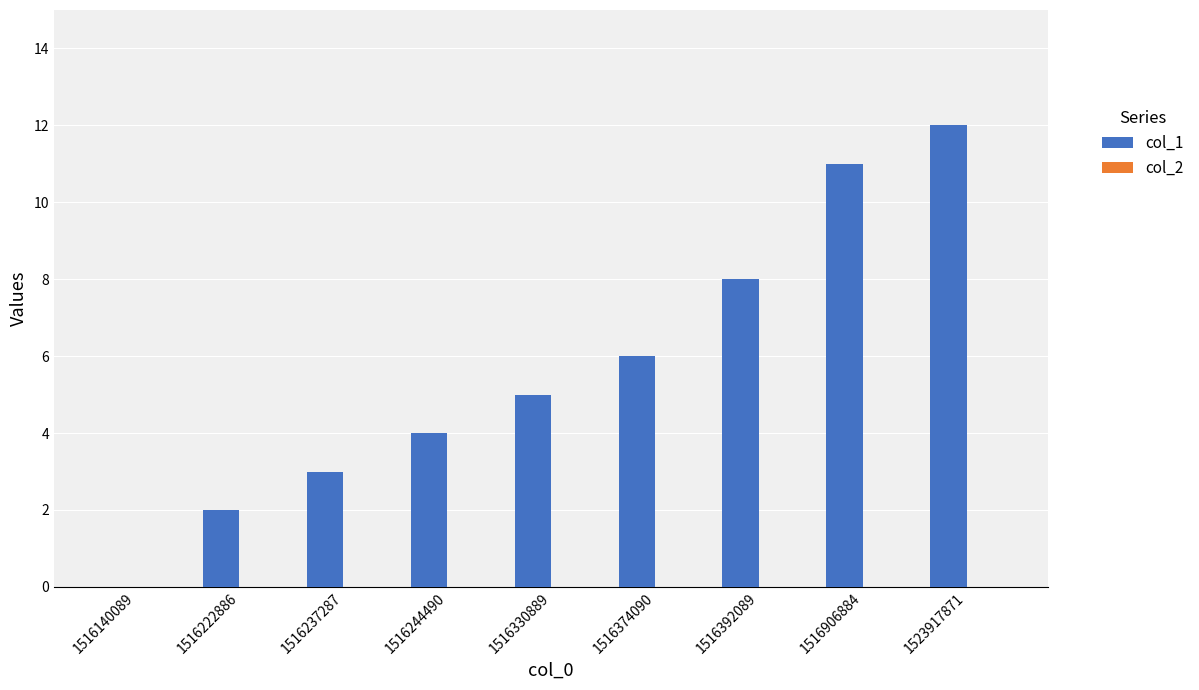

Which label corresponds to the largest value in the chart?

1523917871